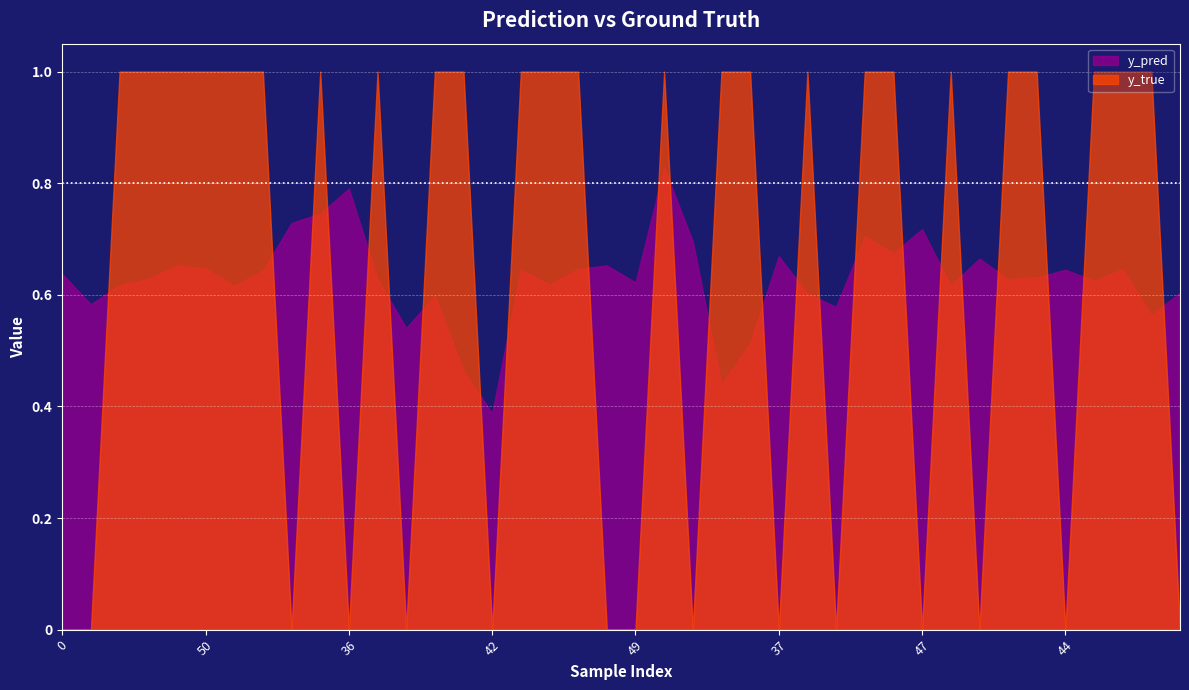

What position from the left is 30?

24